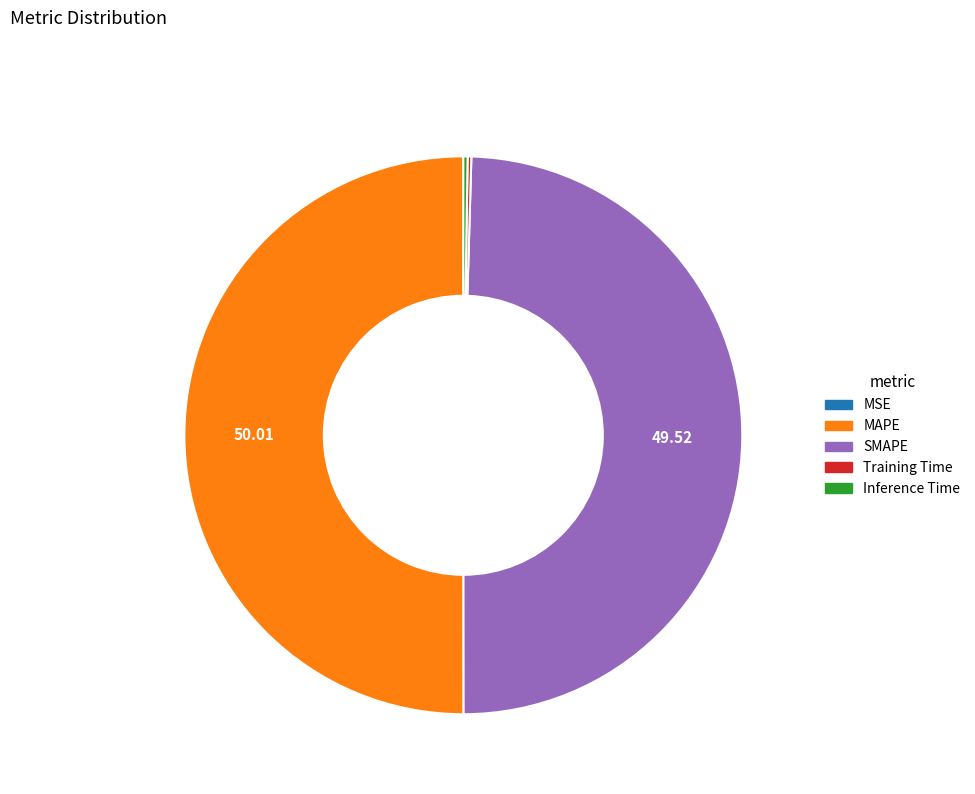

Which slice represents more than half of the pie?

MAPE